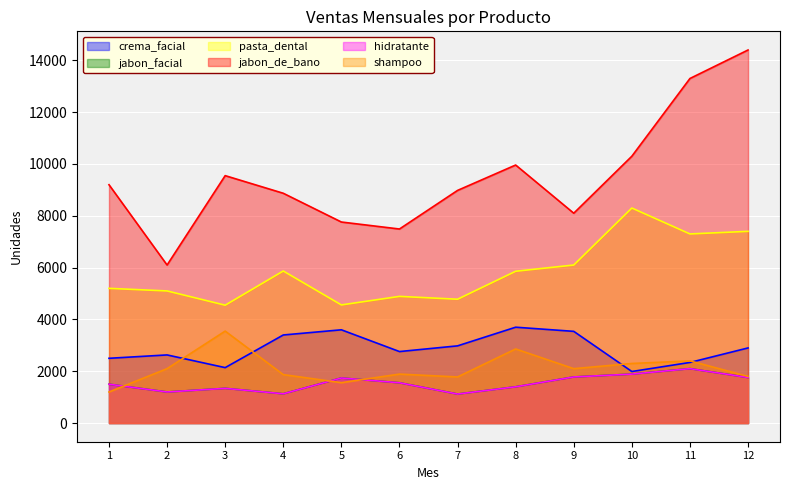

Which category has the lowest value in the jabon_facial series?

7